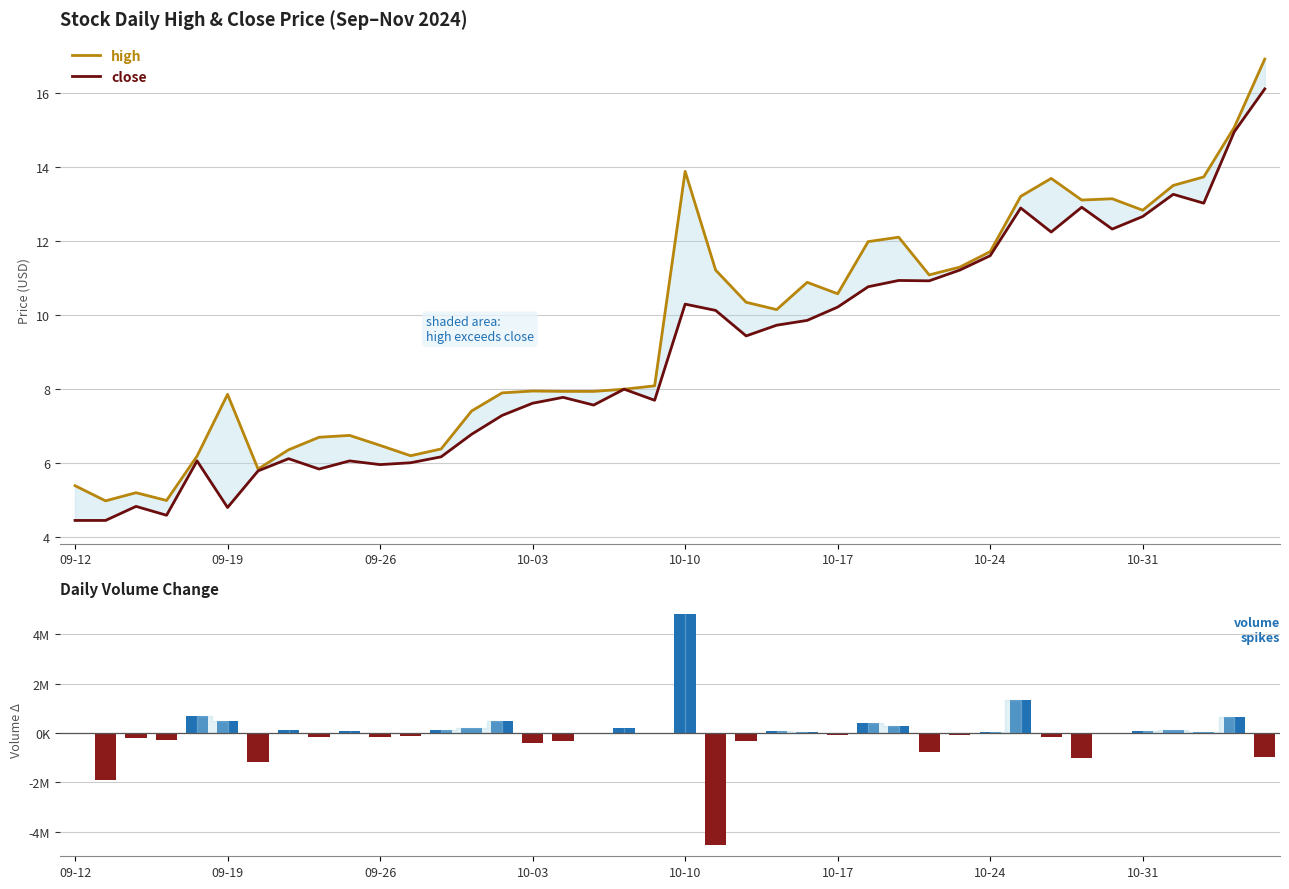

Which series has the largest total across all categories?

high